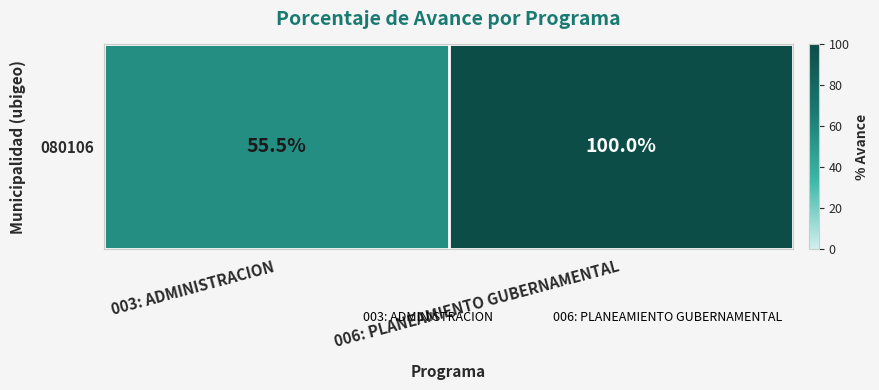

Count the number of categories in the chart.

2